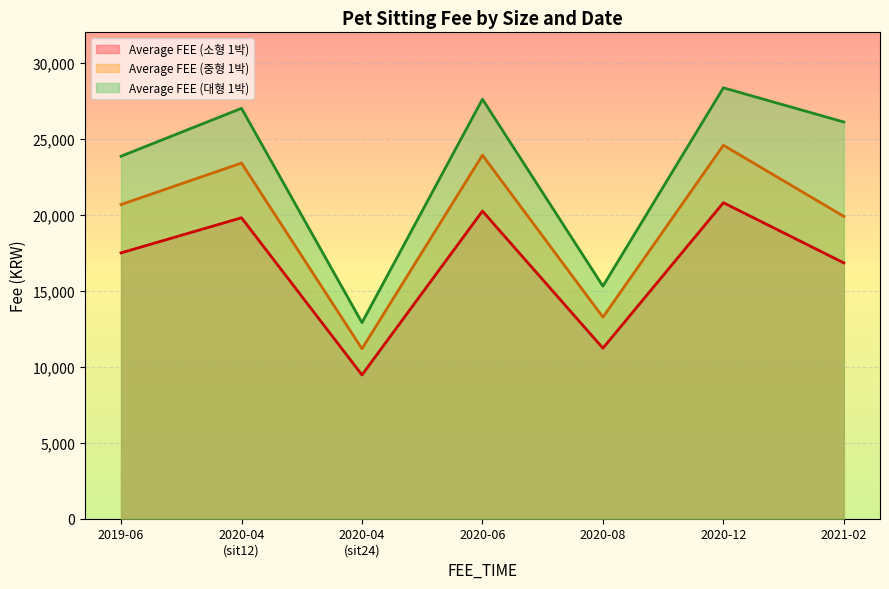

At which label does Average FEE (중형 1박) reach its minimum?

2020-04
(sit24)